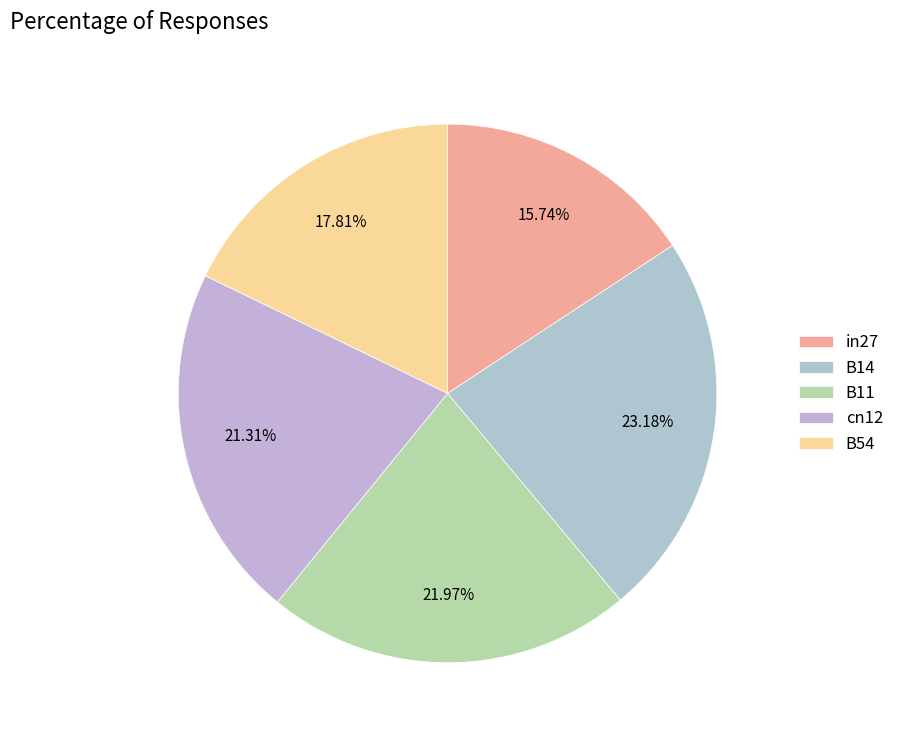

To the nearest percent, what is the difference between the largest and smallest slice percentages?

7%